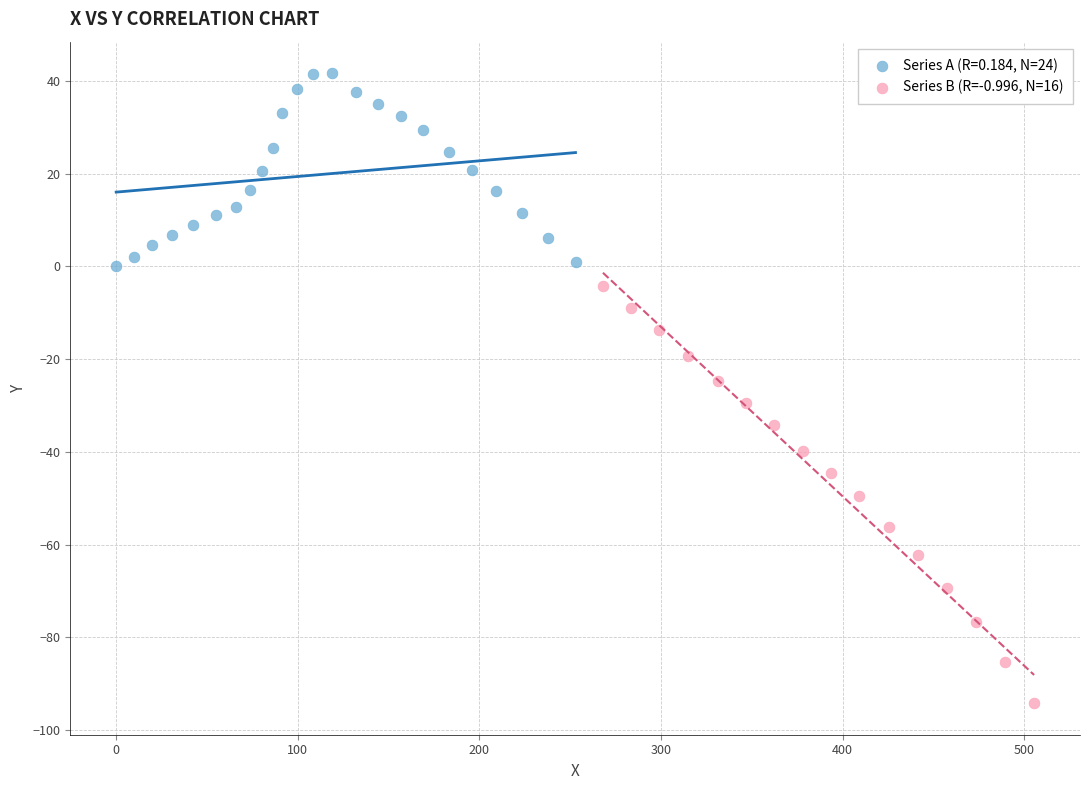

Which series contains the highest Y value?

Series A (R=0.184, N=24)